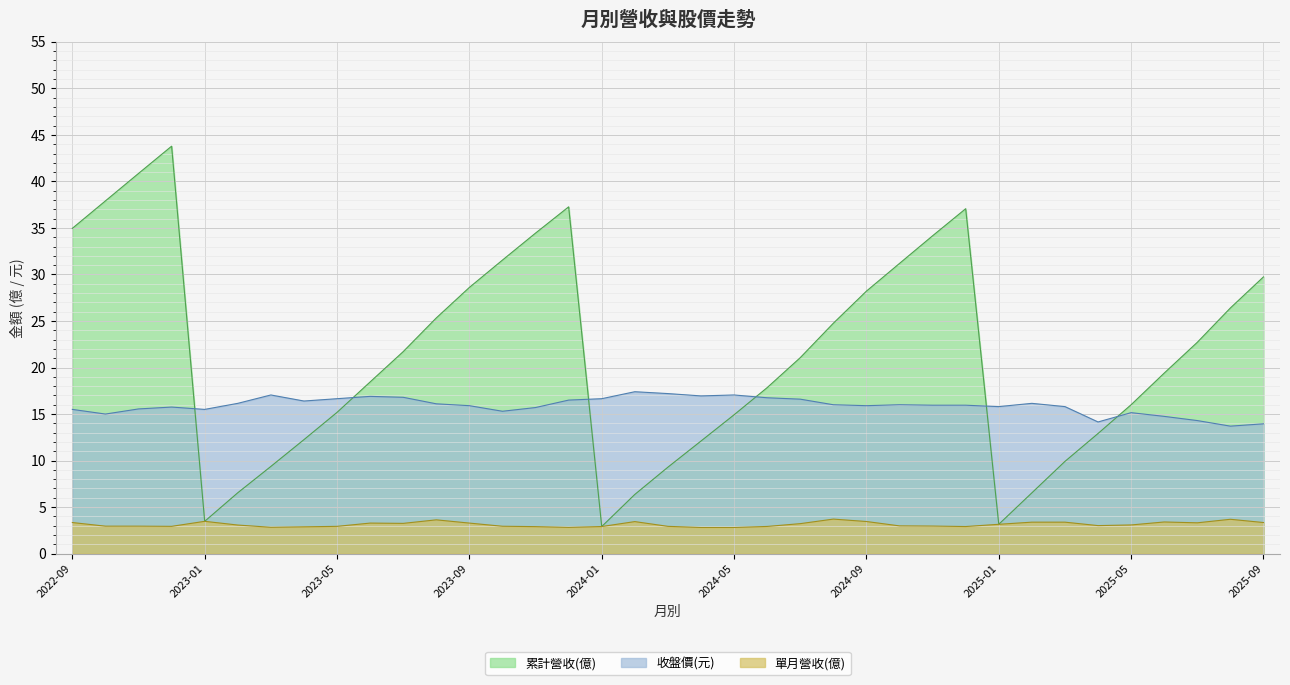

At 2024-06, list the series in order from largest to smallest.

累計營收(億), 收盤價(元), 單月營收(億)